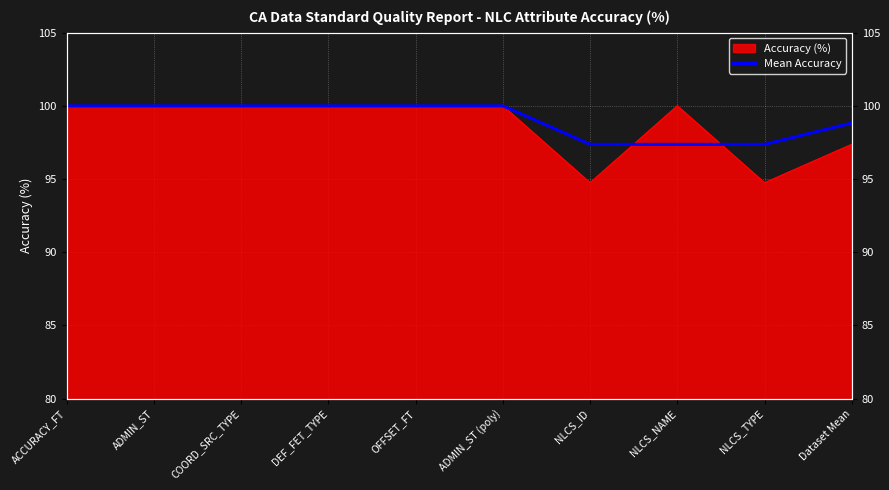

What is the label of the 9th point from the right?

ADMIN_ST